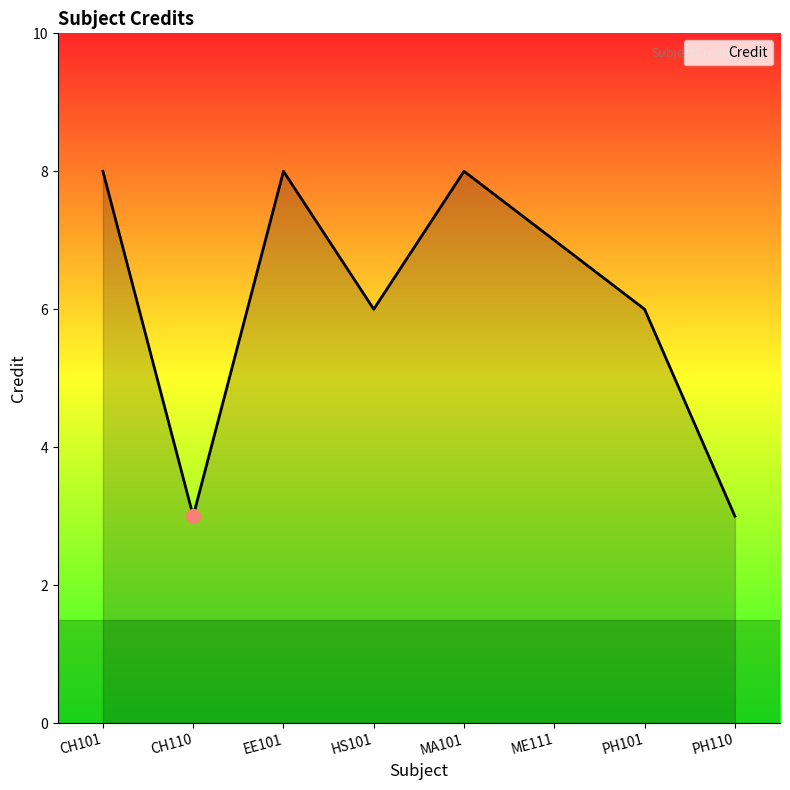

What is the difference between the values at ME111 and MA101?

1